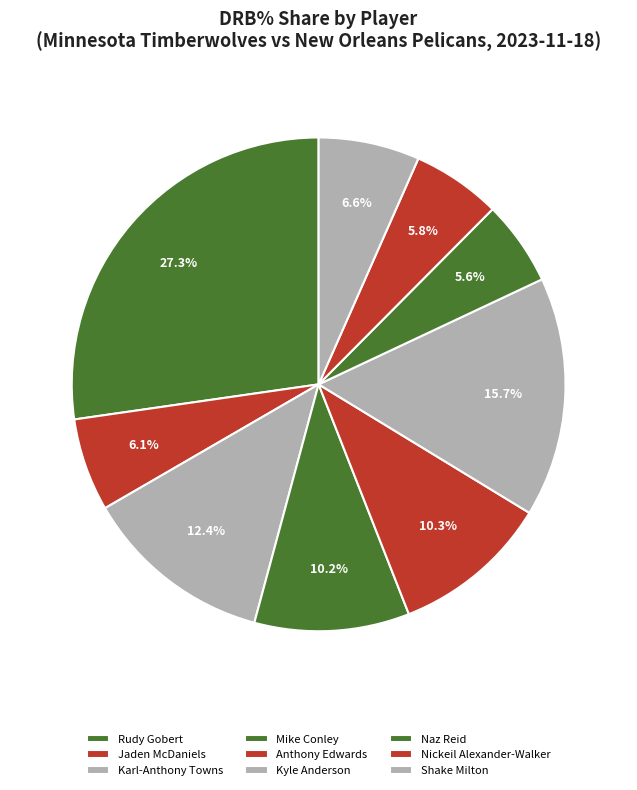

Is there any slice that represents more than half of the pie?

No